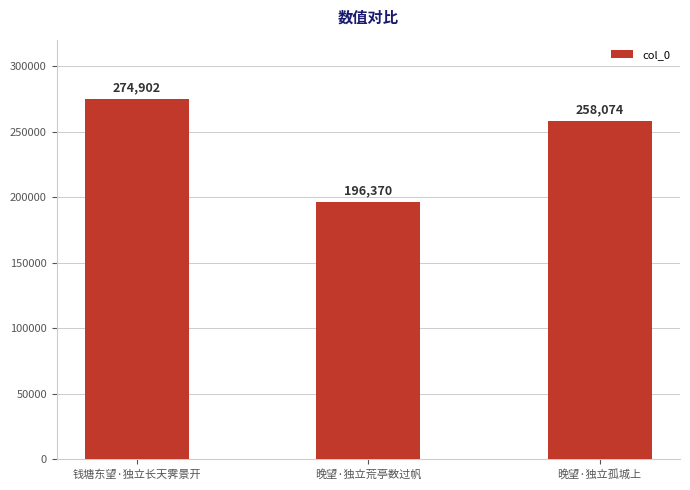

Between 钱塘东望·独立长天霁景开 and 晚望·独立荒亭数过帆, which is larger?

钱塘东望·独立长天霁景开